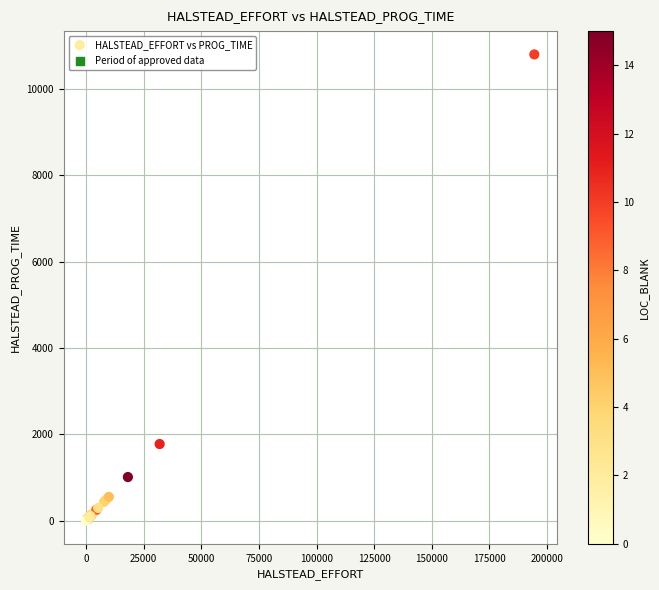

What Y value in the scatter plot is closest to 5403?

1774.9